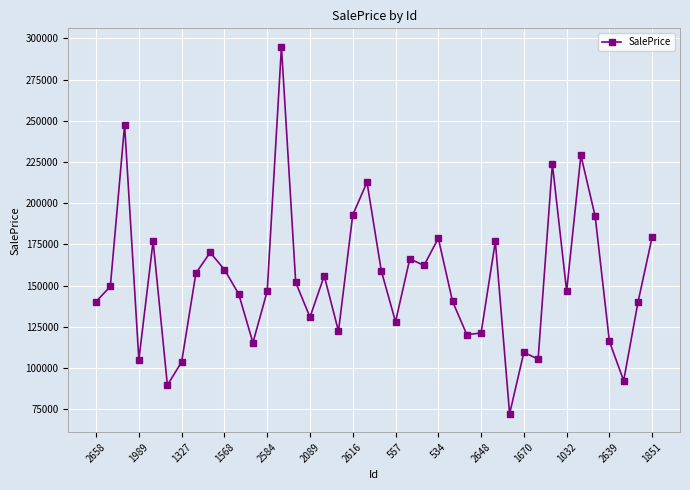

True or false: there are more than 0 points higher than both neighbors.

True